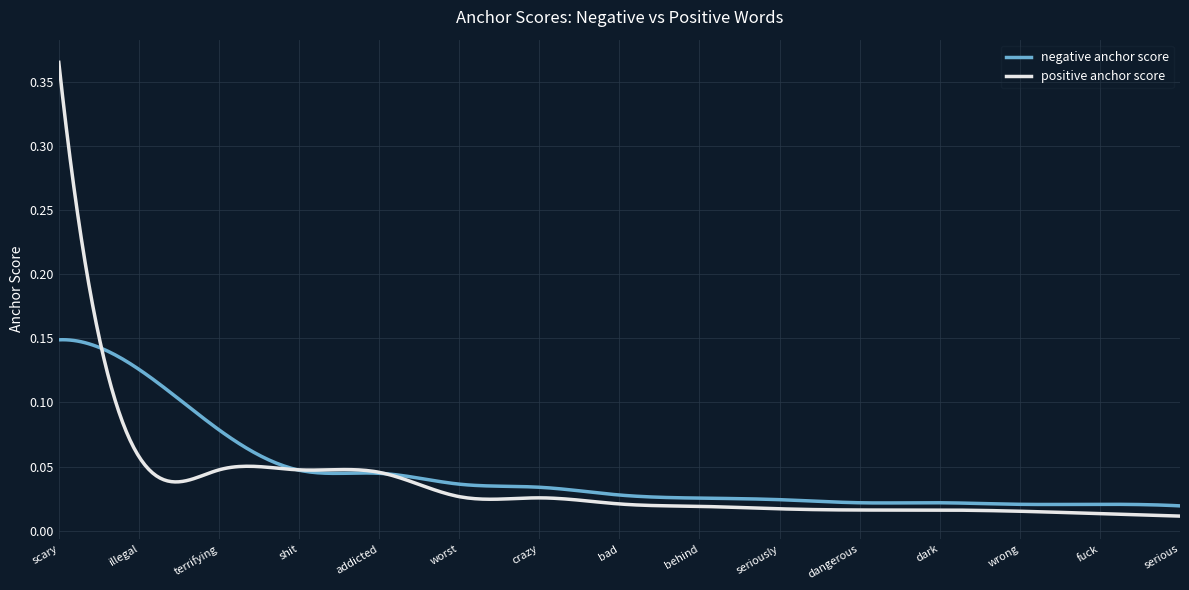

Which series has the widest spread of values?

positive anchor score